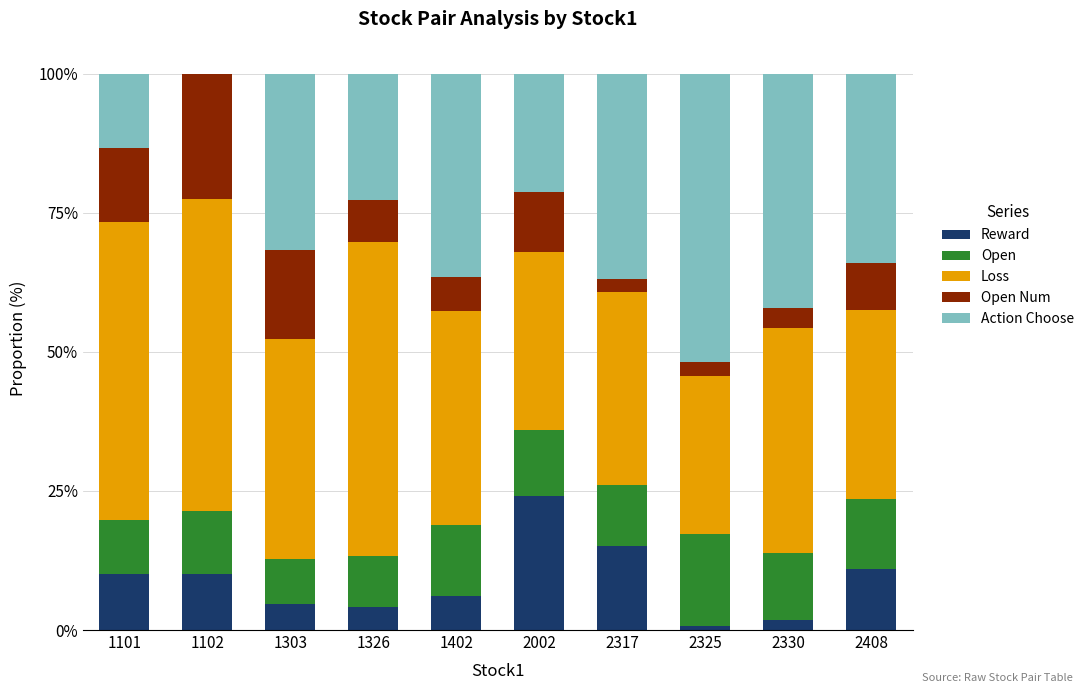

What are all the series names shown in the legend?

Reward, Open, Loss, Open Num, Action Choose